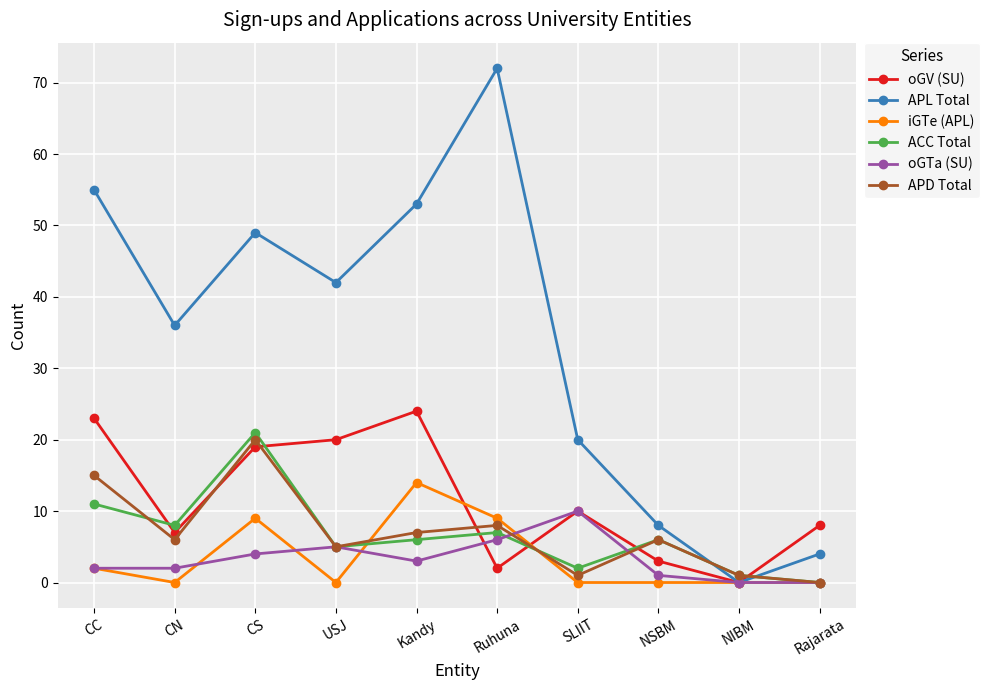

What is the average value of the oGTa (SU) series?

3